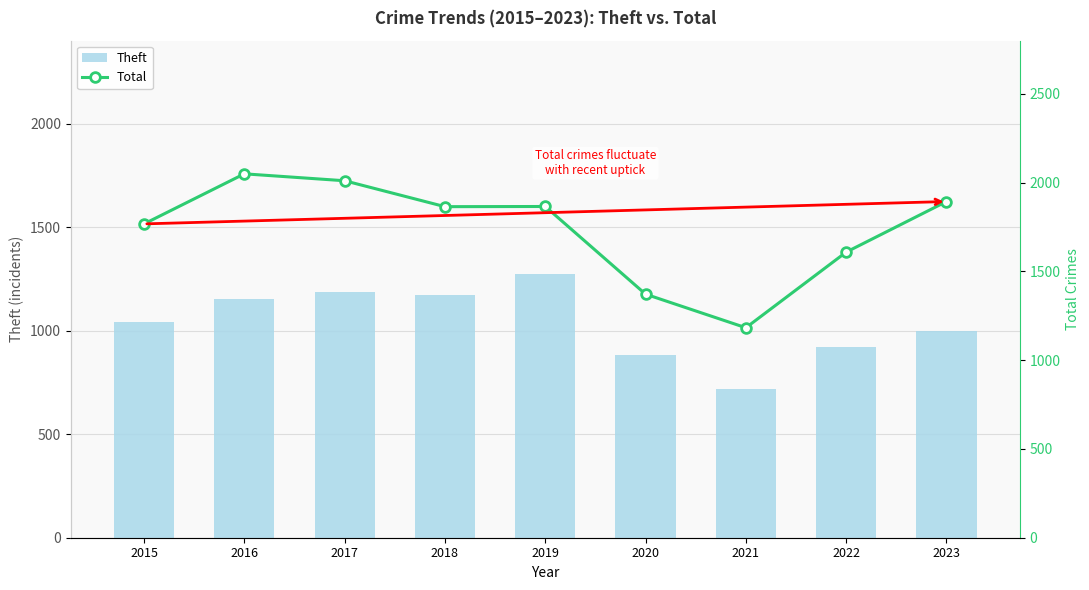

What is the total value across all series at 2022?

2529